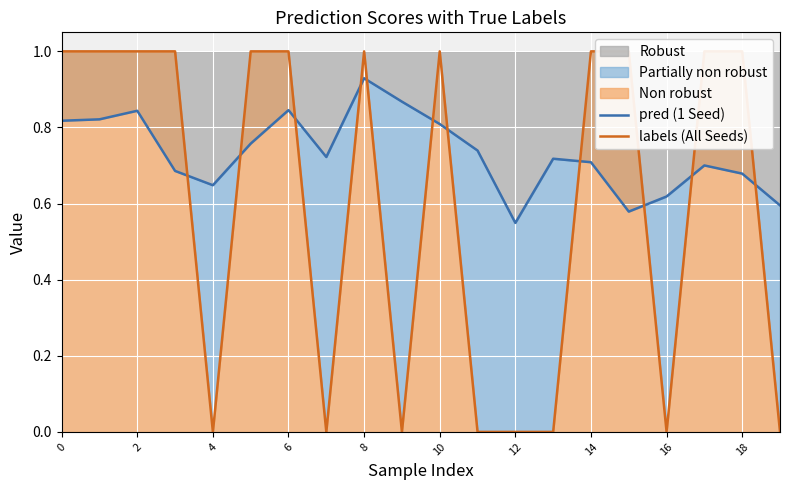

Reading right to left, list all the values displayed in this chart.

pred (1 Seed): 0.6	0.7	0.7	0.6	0.6	0.7	0.7	0.5	0.7	0.8	0.9	0.9	0.7	0.8	0.8	0.6	0.7	0.8	0.8	0.8
labels (All Seeds): 0.0	1.0	1.0	0.0	1.0	1.0	0.0	0.0	0.0	1.0	0.0	1.0	0.0	1.0	1.0	0.0	1.0	1.0	1.0	1.0